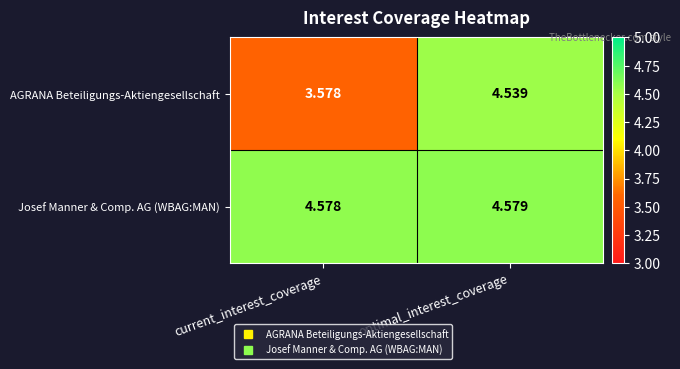

Which series changed the most between current_interest_coverage and optimal_interest_coverage?

AGRANA Beteiligungs-Aktiengesellschaft